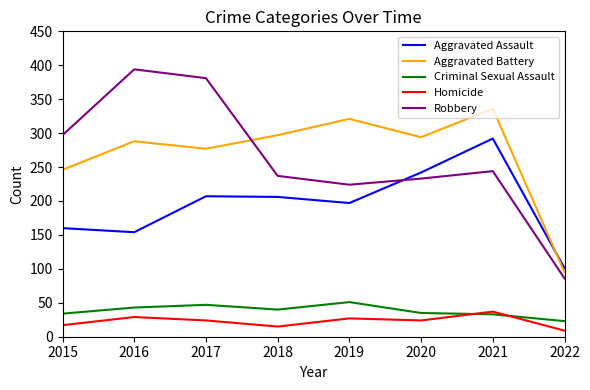

Does the chart display data point markers on the line(s)?

No